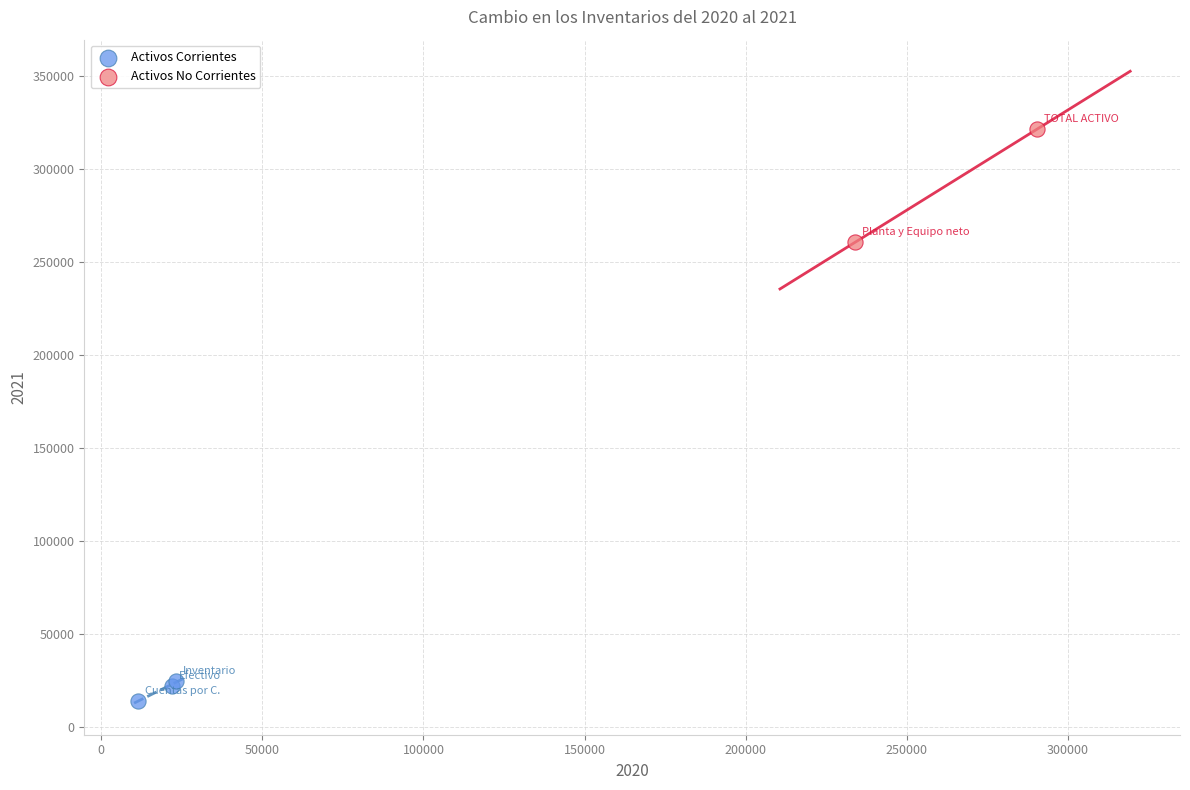

Which series reaches the minimum Y coordinate?

Activos Corrientes